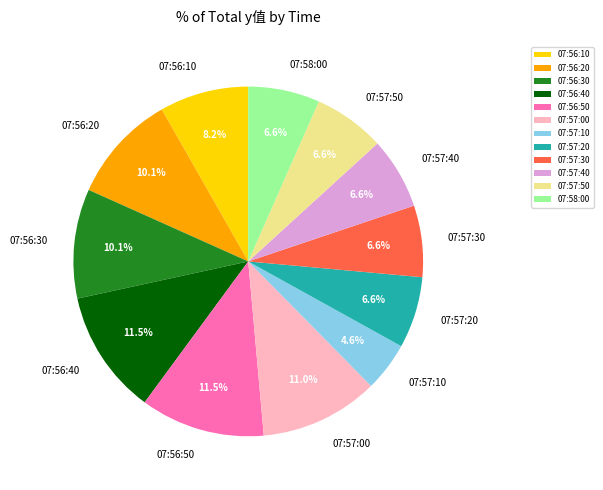

To the nearest percent, what percentage of the pie is 07:57:10?

5%